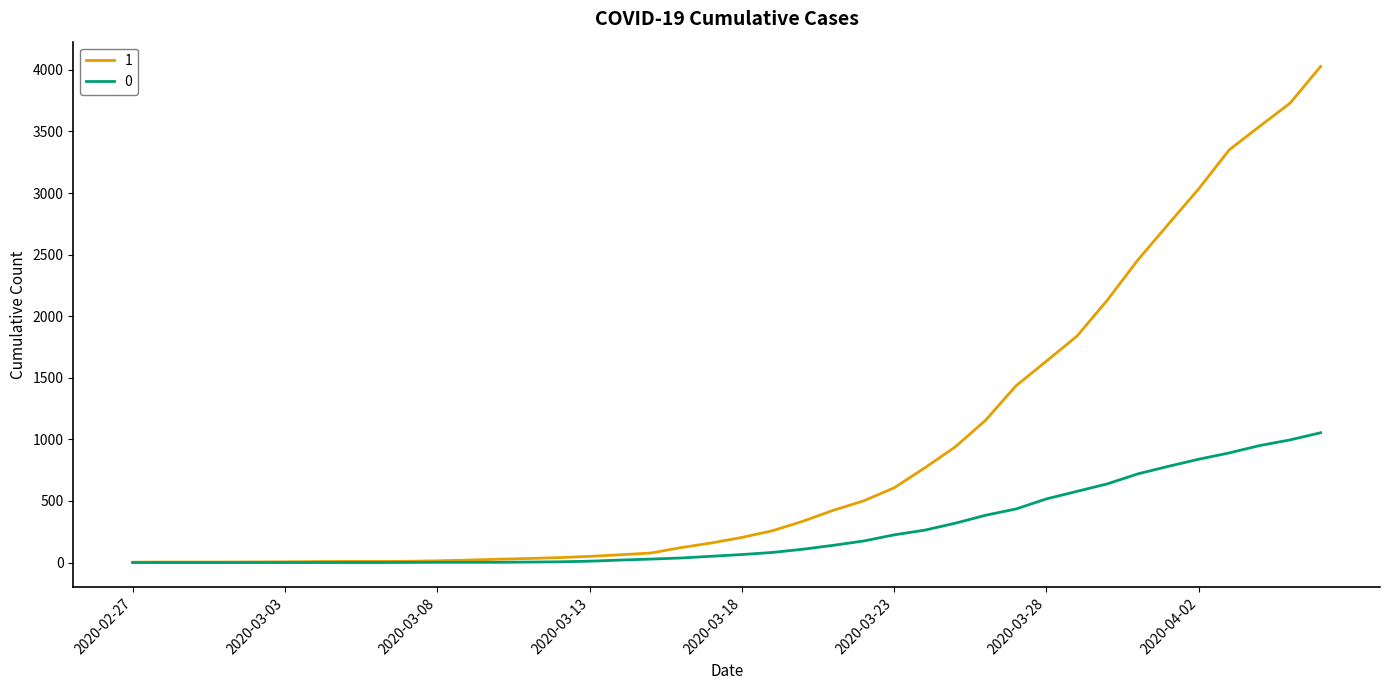

Rank the series by their average value, from lowest to highest.

0, 1